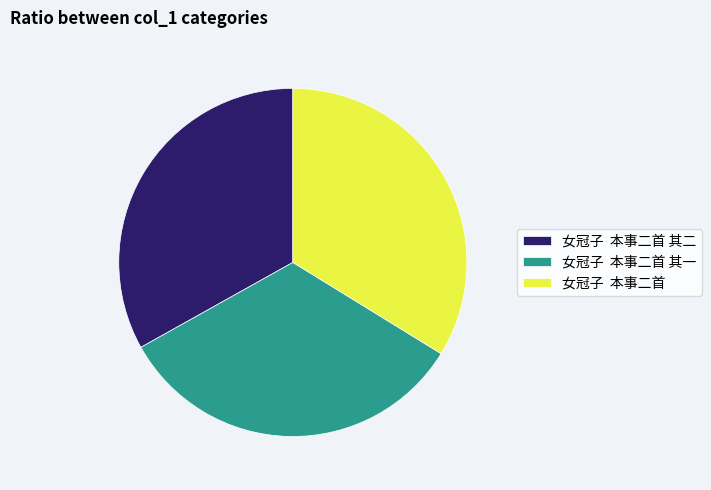

Is it true that 女冠子 本事二首 其一 is 24% of the pie?

False